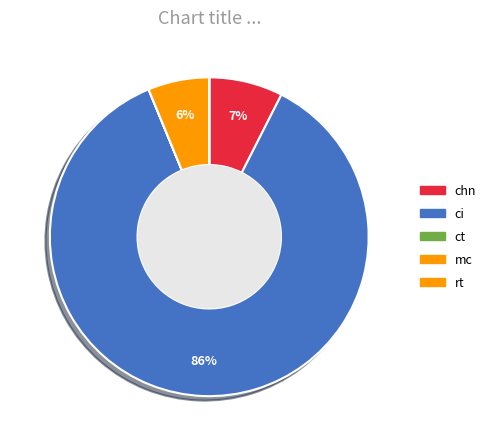

Which category has the biggest portion of the pie?

ci